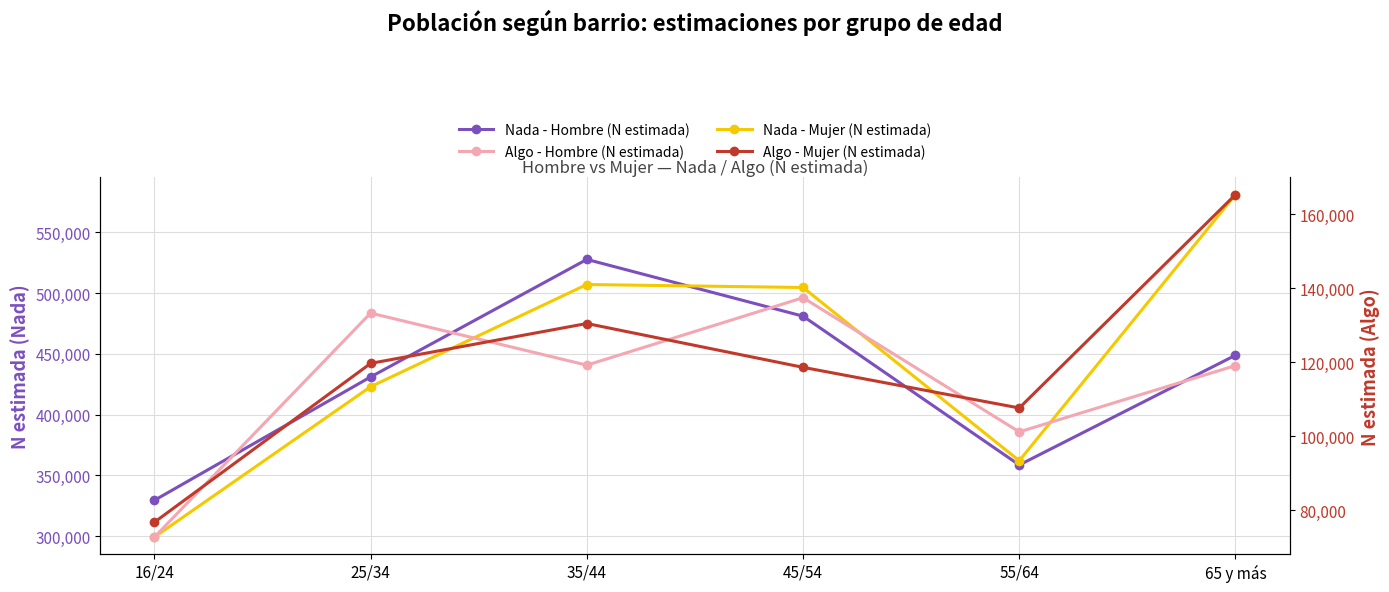

Count the Algo - Mujer (N estimada) values in the range 107629 to 130461.

4